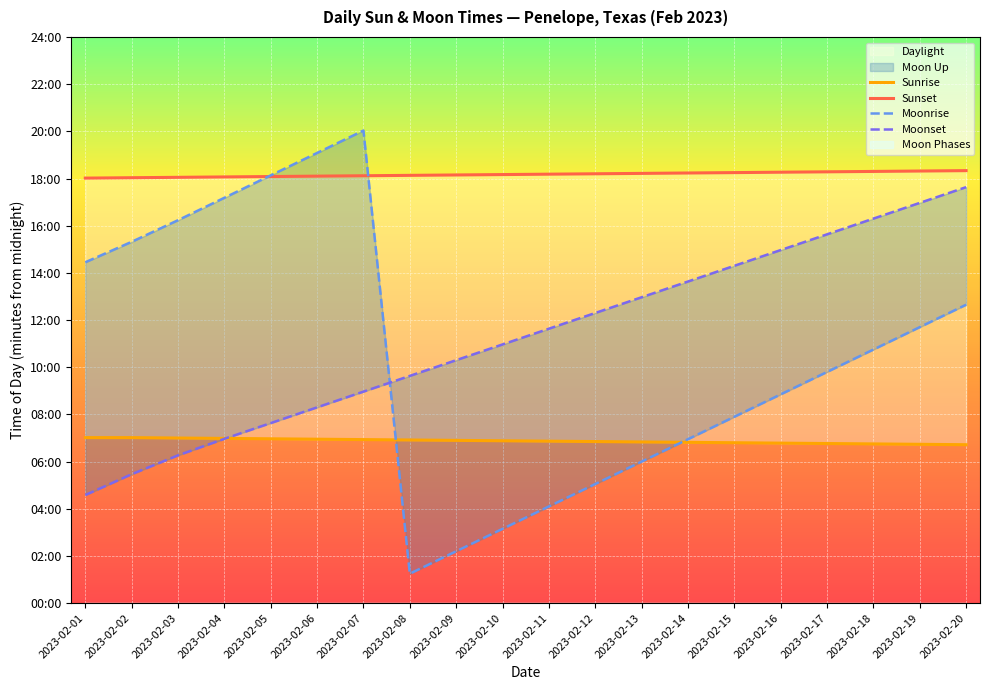

At 2023-02-11, list the series in order from smallest to largest.

Moonrise, Sunrise, Moonset, Sunset